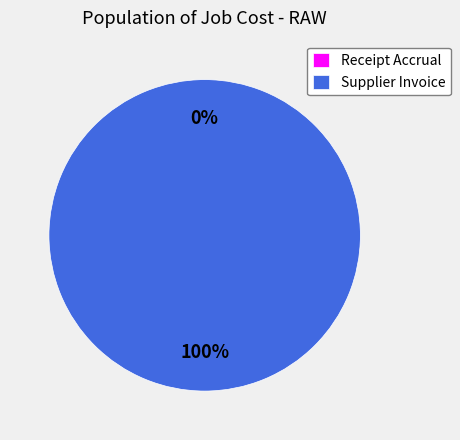

Is it true that Supplier Invoice is 99% of the pie?

False